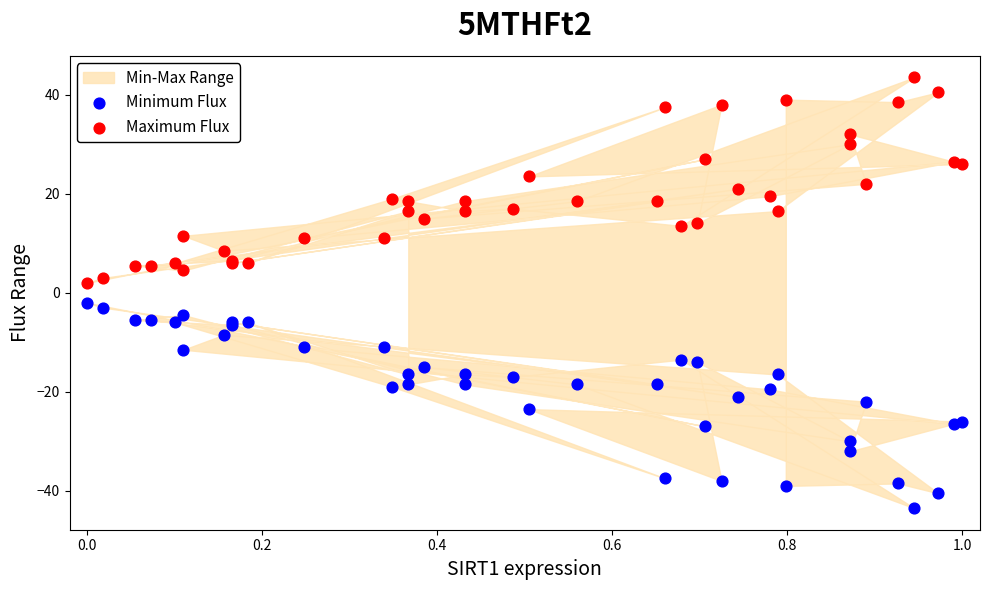

Which series reaches the minimum Y coordinate?

Minimum Flux